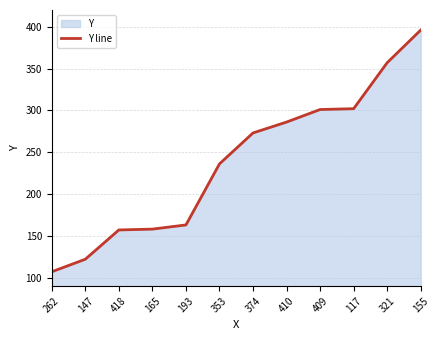

What is the smallest value displayed?

107